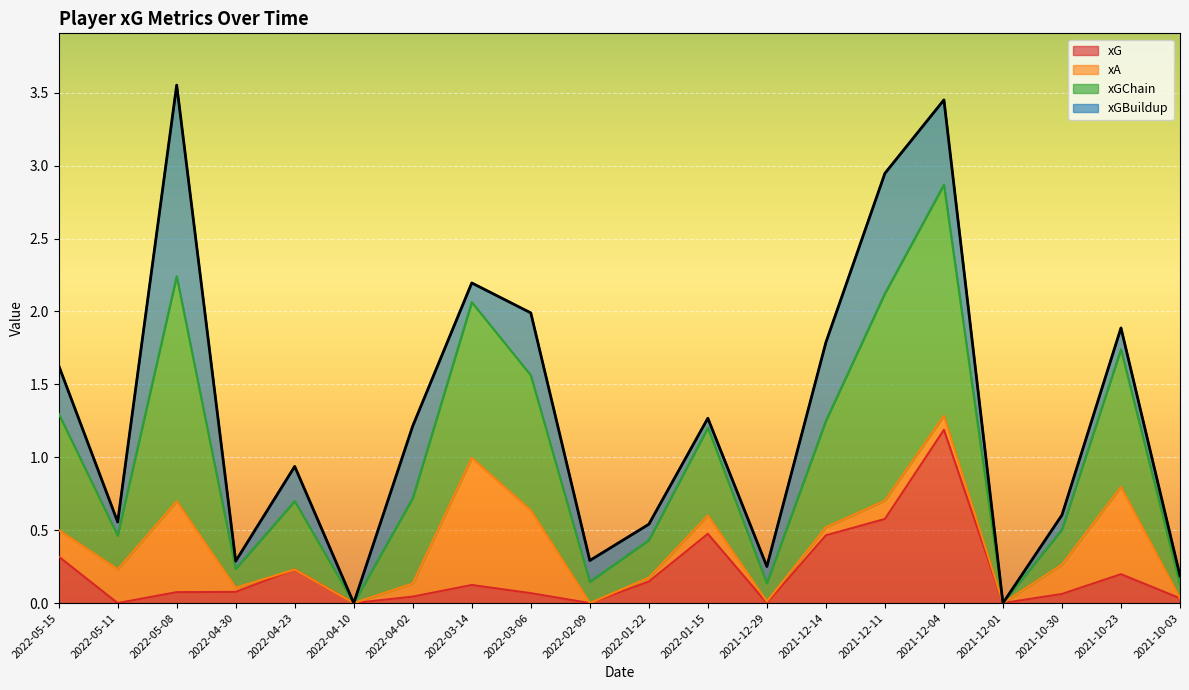

Which series has the largest total across all categories?

xGChain